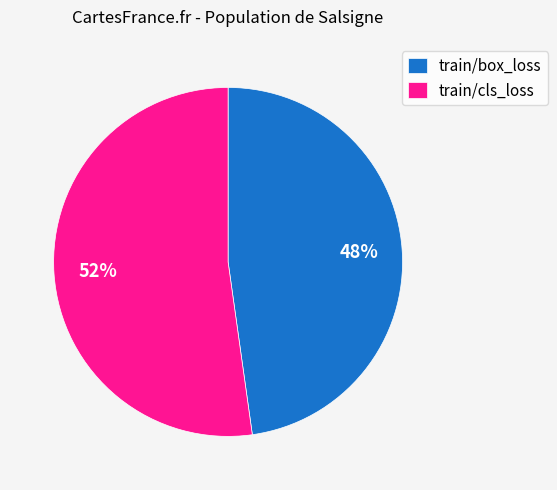

What is the ratio of the value at train/box_loss to the value at train/cls_loss?

0.9